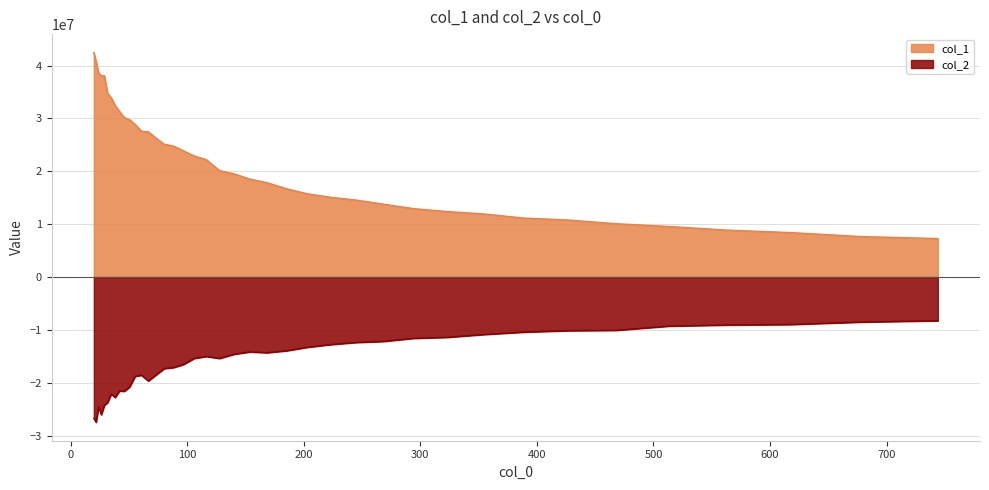

Rank the series by their maximum value, from highest to lowest.

col_1, col_2